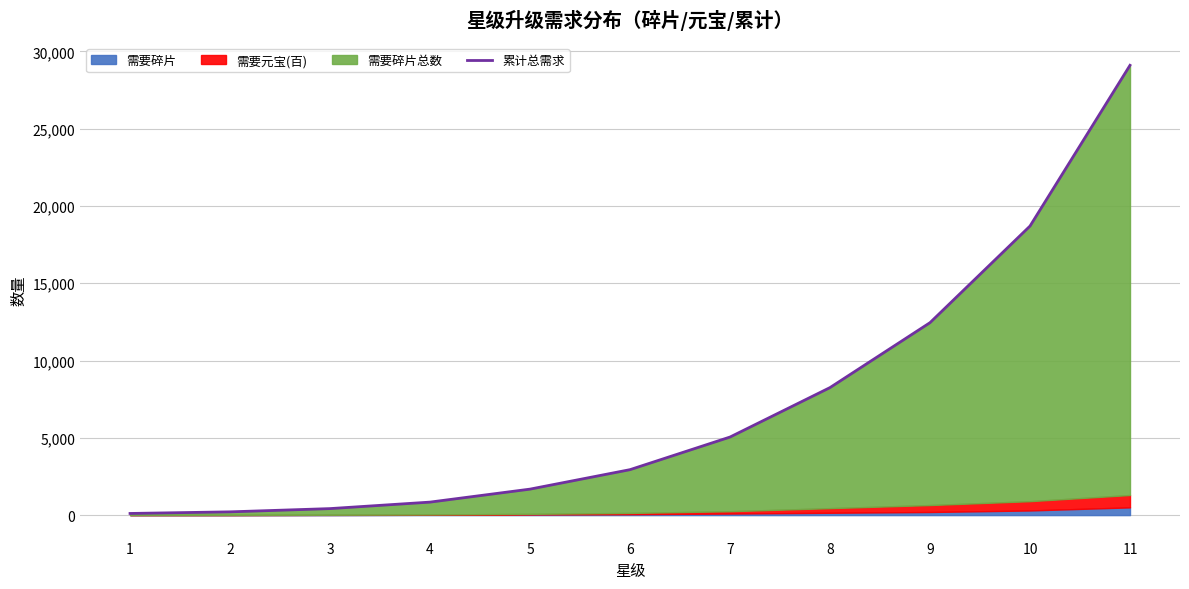

What is the value of the 3rd point from the left?

420